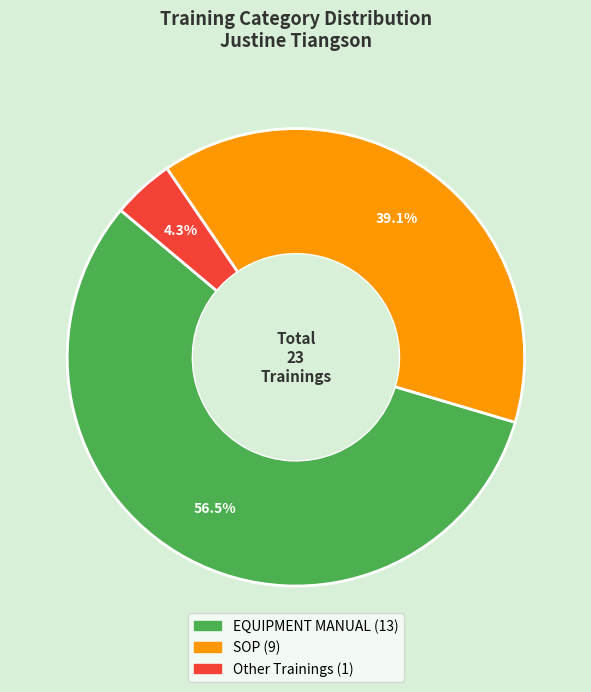

To the nearest percent, what is the difference between the EQUIPMENT MANUAL and Other Trainings slice percentages?

52%